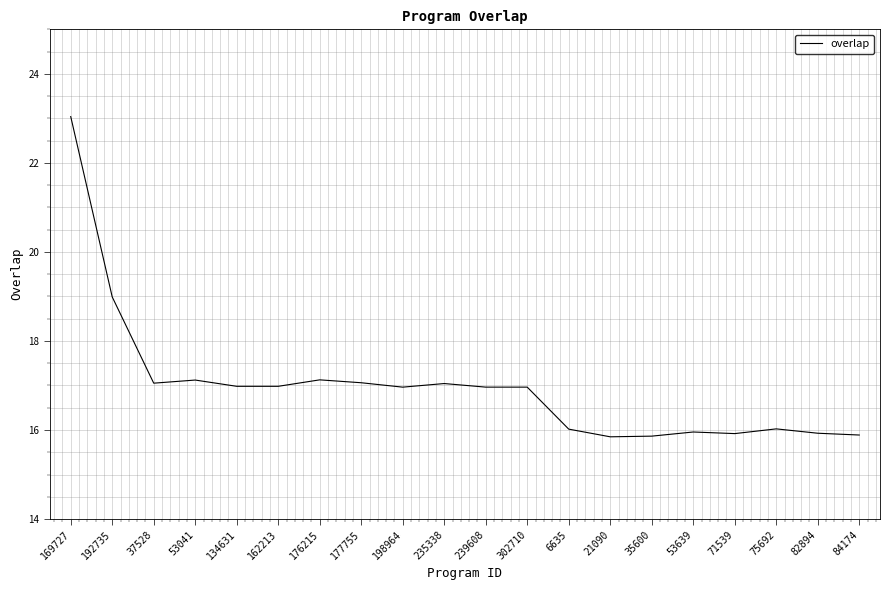

What position from the right is 53639?

5